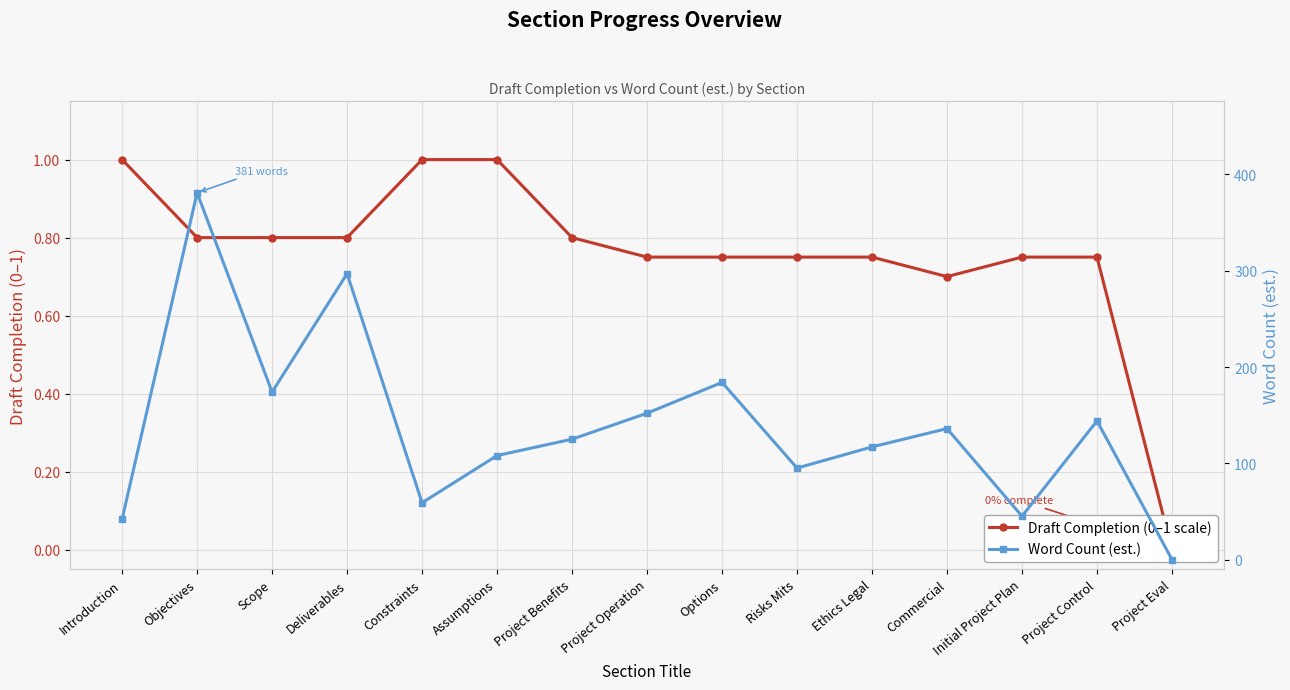

Reading left to right, transcribe all the data shown in this chart.

Draft Completion (0–1 scale): Introduction=1.0	Objectives=0.8	Scope=0.8	Deliverables=0.8	Constraints=1.0	Assumptions=1.0	Project Benefits=0.8	Project Operation=0.8	Options=0.8	Risks Mits=0.8	Ethics Legal=0.8	Commercial=0.7	Initial Project Plan=0.8	Project Control=0.8	Project Eval=0.0
Word Count (est.): Introduction=42.0	Objectives=381.0	Scope=174.0	Deliverables=297.0	Constraints=59.0	Assumptions=108.0	Project Benefits=125.0	Project Operation=152.0	Options=184.0	Risks Mits=95.0	Ethics Legal=117.0	Commercial=136.0	Initial Project Plan=45.0	Project Control=144.0	Project Eval=0.0